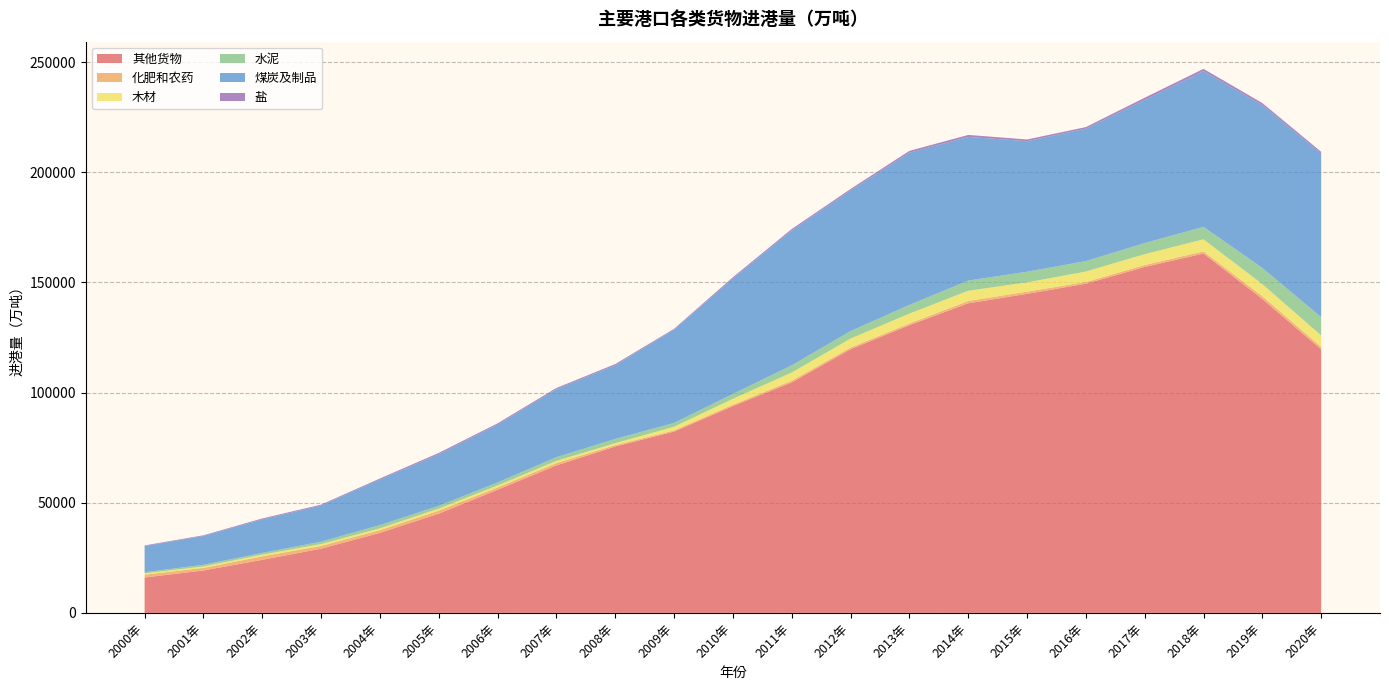

Reading right to left, what are all the values shown in this chart?

其他货物: 119612.8	142463.0	163089.0	157006.0	149395.0	144792.0	140504.0	130581.0	119680.0	104616.0	93867.0	82281.0	75523.0	66922.0	55886.0	45048.0	36317.0	29148.0	24076.0	19247.0	16056.0
化肥和农药: 1143.7	1299.7	989.0	880.0	781.0	1013.0	1066.0	776.0	750.0	782.0	629.0	559.0	627.0	1084.0	1034.0	1357.0	1243.0	1247.0	1610.0	1177.0	1289.0
木材: 5184.3	5445.2	5476.0	4925.0	4743.0	4200.0	4627.0	4469.0	4077.0	3686.0	2671.0	1637.0	858.0	961.0	902.0	905.0	826.0	855.0	740.0	645.0	589.0
水泥: 8281.4	7352.6	5657.0	5019.0	4748.0	4830.0	4618.0	3941.0	3389.0	3279.0	2199.0	1735.0	1946.0	1689.0	1396.0	1265.0	1466.0	1062.0	797.0	768.0	511.0
煤炭及制品: 74269.2	73888.5	70696.0	64965.0	60097.0	59239.0	65221.0	69059.0	63803.0	61221.0	52402.0	42354.0	33431.0	30889.0	26254.0	23359.0	20717.0	16395.0	15219.0	13067.0	11895.0
盐: 754.6	929.4	994.0	1011.0	708.0	777.0	879.0	847.0	676.0	635.0	564.0	354.0	543.0	528.0	550.0	662.0	436.0	428.0	415.0	314.0	273.0